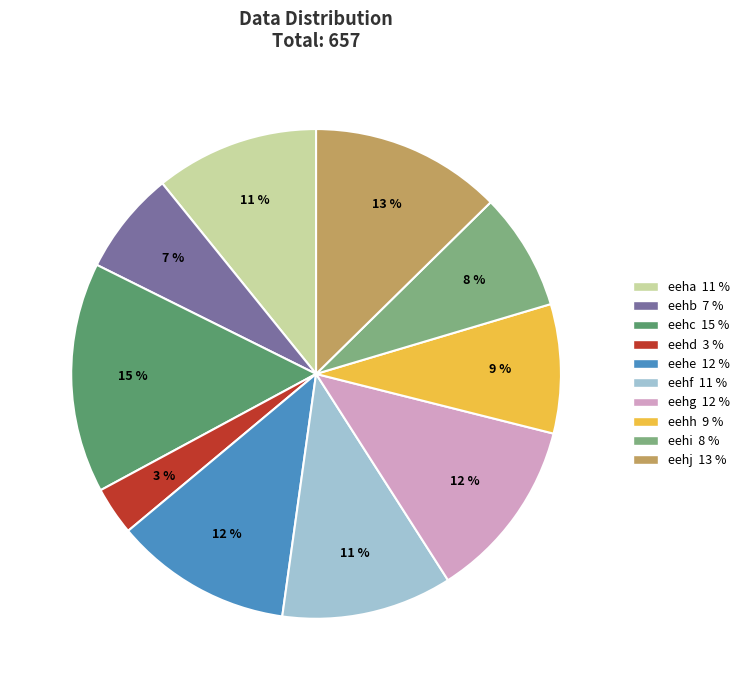

True or false: eehc accounts for 15% of the total.

True